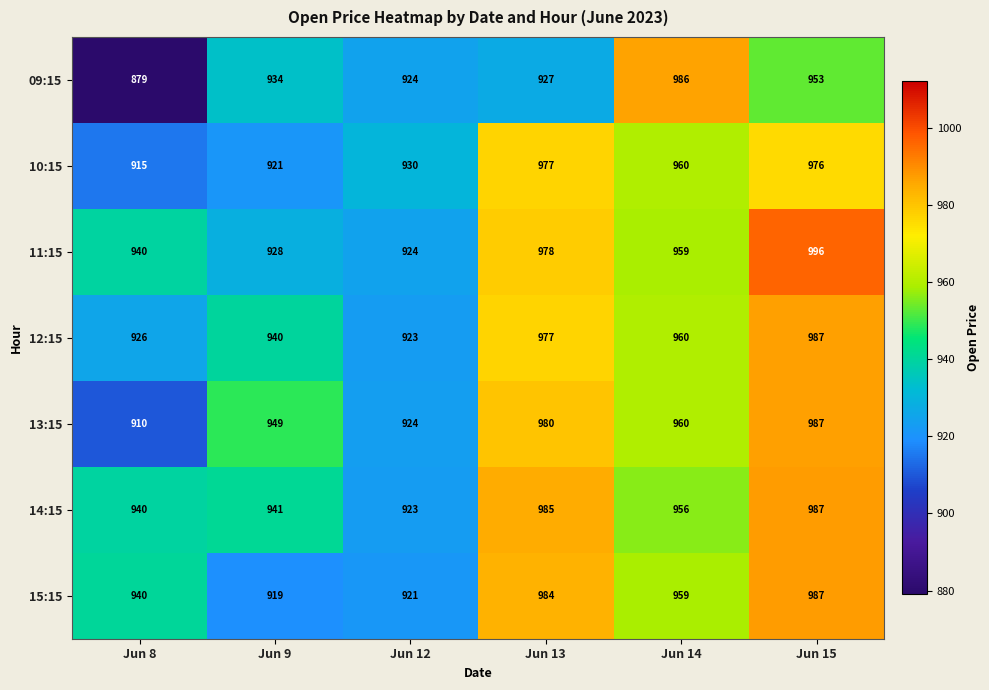

Which series has the largest total across all categories?

14:15